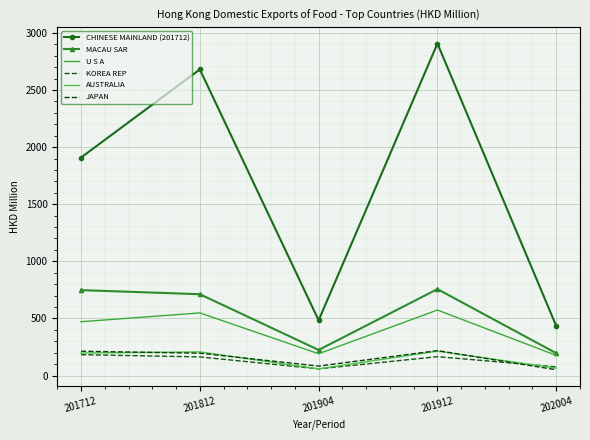

How many lines are shown in the chart?

6